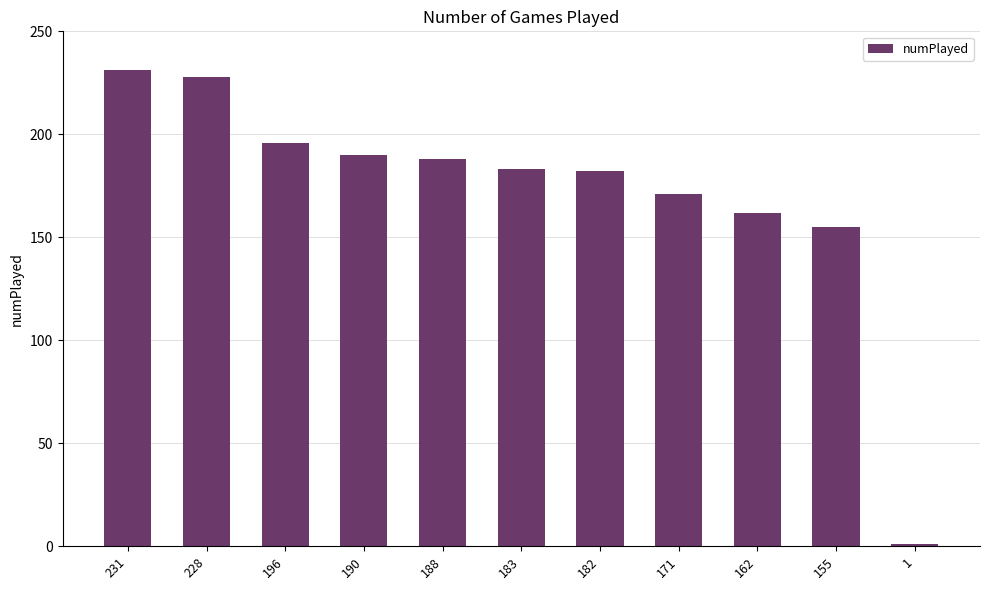

Reading right to left, transcribe all the data shown in this chart.

1=1	155=155	162=162	171=171	182=182	183=183	188=188	190=190	196=196	228=228	231=231